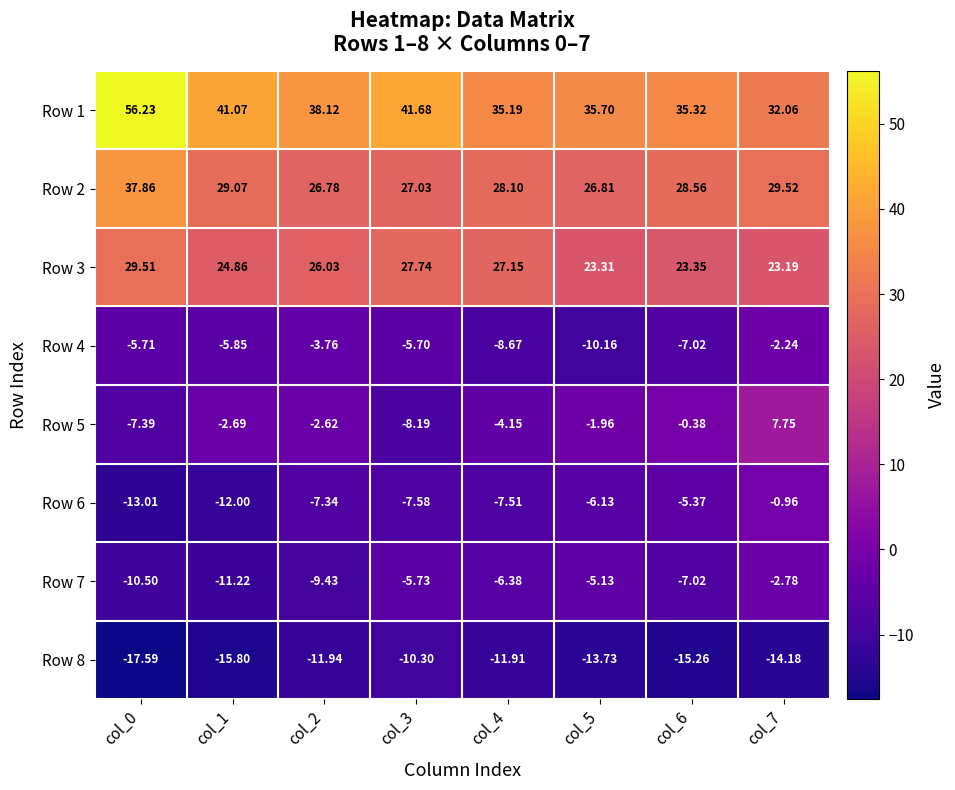

Is the value of Row 1 at col_7 greater than the value of Row 3 at col_1?

Yes